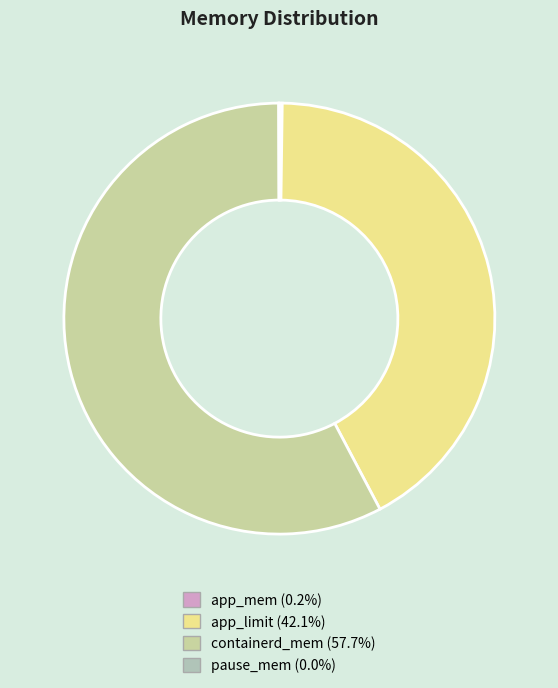

To the nearest percent, what is the combined percentage of app_mem and containerd_mem?

58%